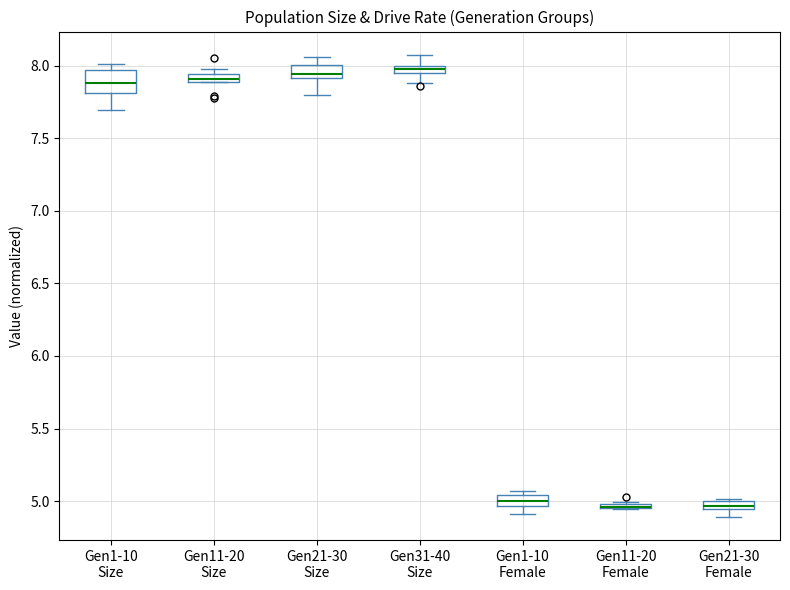

Which box is the tallest, from its lower edge to its upper edge?

Gen1-10 Size